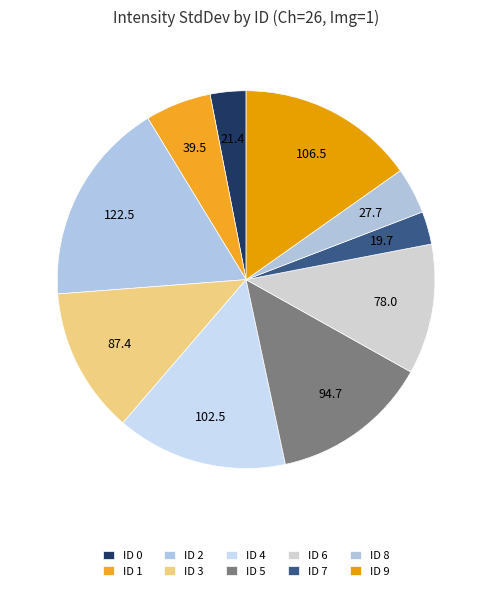

How many slices are in this pie chart?

10